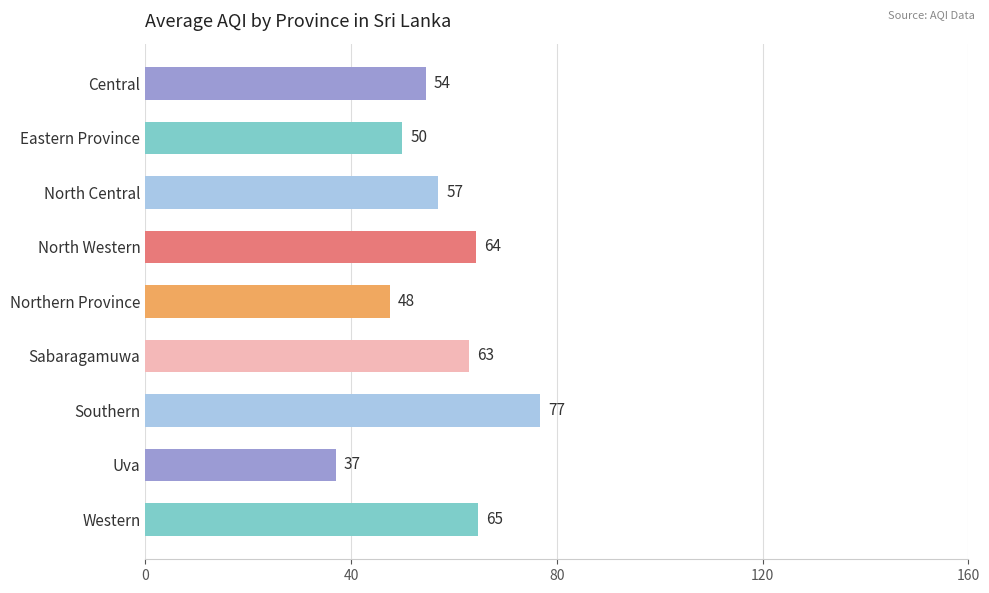

What is the difference between the second highest and minimum values?

27.7